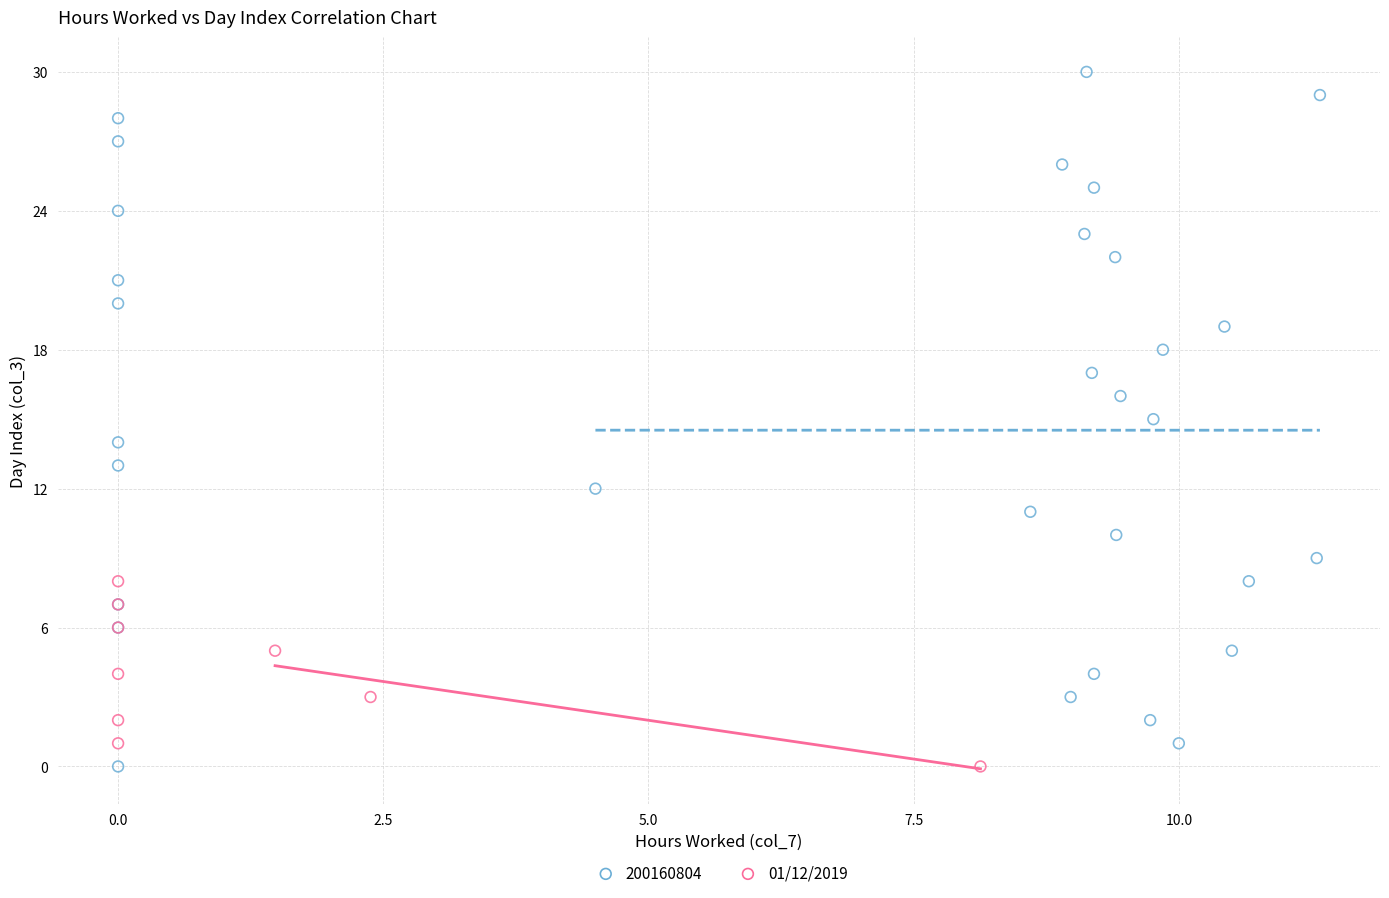

Which series contains the highest Y value?

200160804